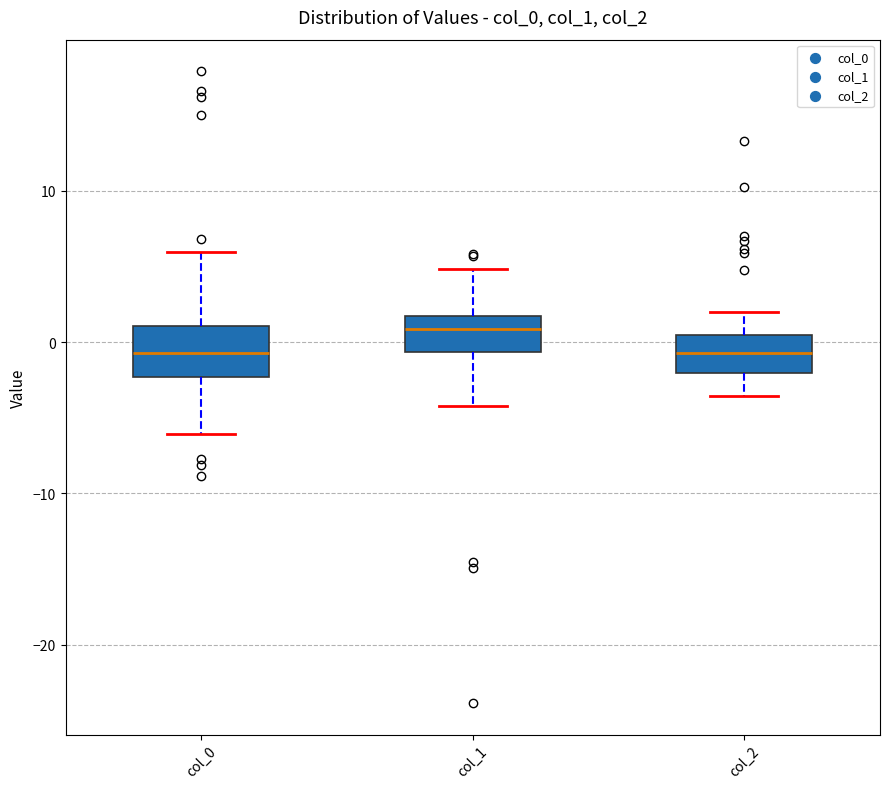

Reading left to right, read every box against the y-axis: the position of its median line, the range the box covers, and the ends of its whiskers. The values are not printed on the chart, so give them approximately, as read against the axis.

col_0: median -1, box -2 to 1, whiskers -6 to 6
col_1: median 1, box -1 to 2, whiskers -4 to 5
col_2: median -1, box -2 to 0, whiskers -4 to 2